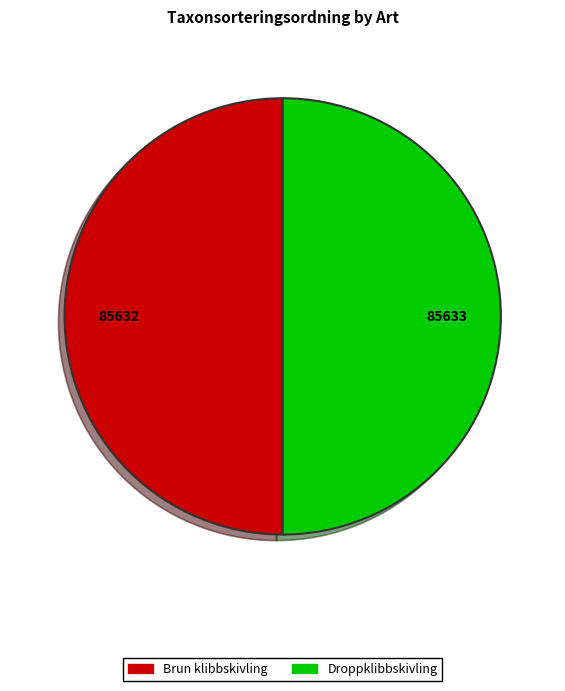

Approximately how many times larger is the value at Droppklibbskivling compared to Brun klibbskivling?

1.0